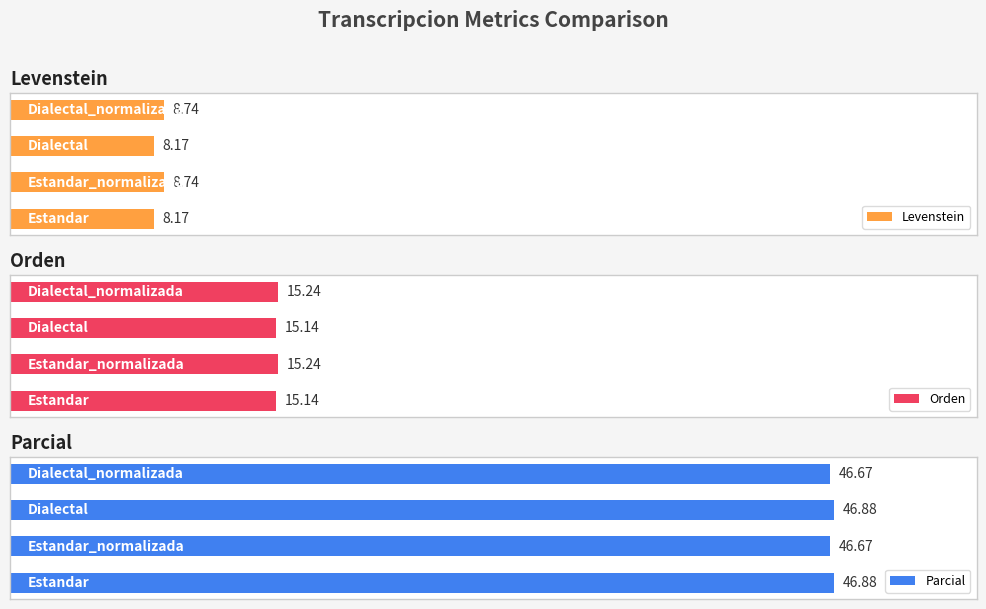

Is the value of Levenstein at 3 greater than the value of Parcial at 0?

No